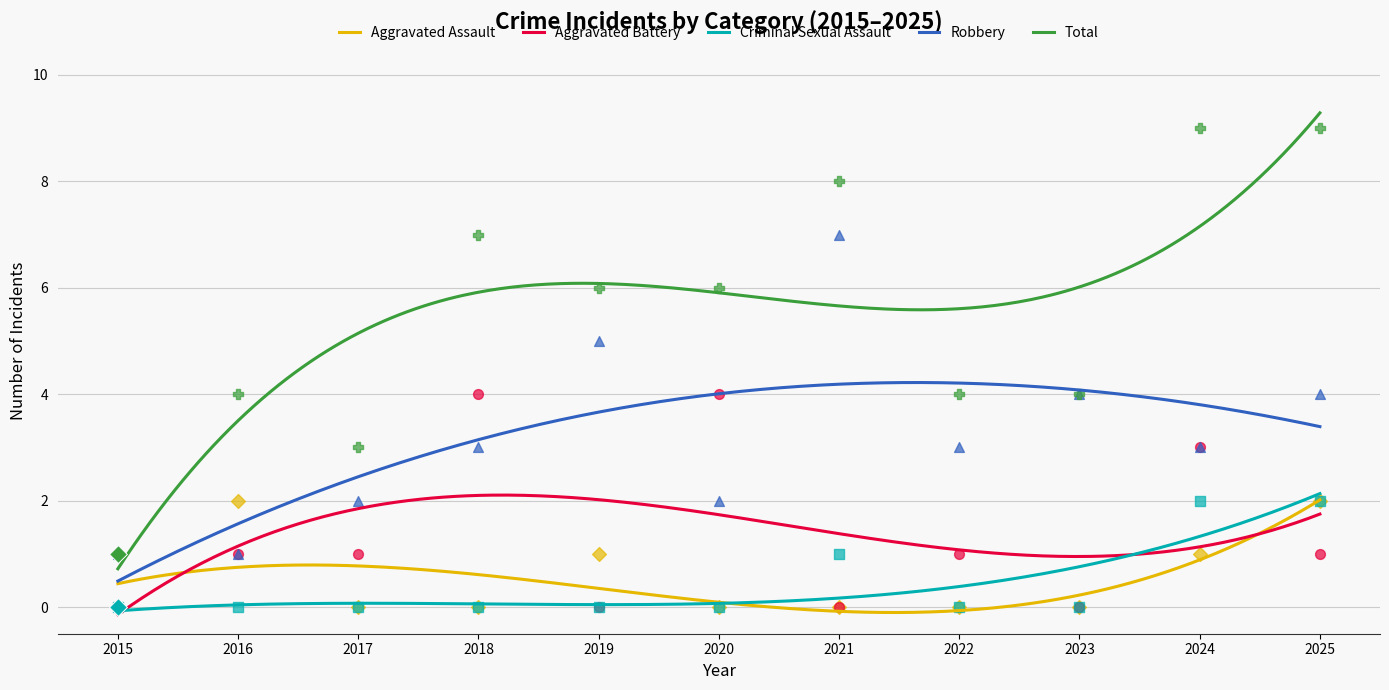

Which series has the largest total across all categories?

Total